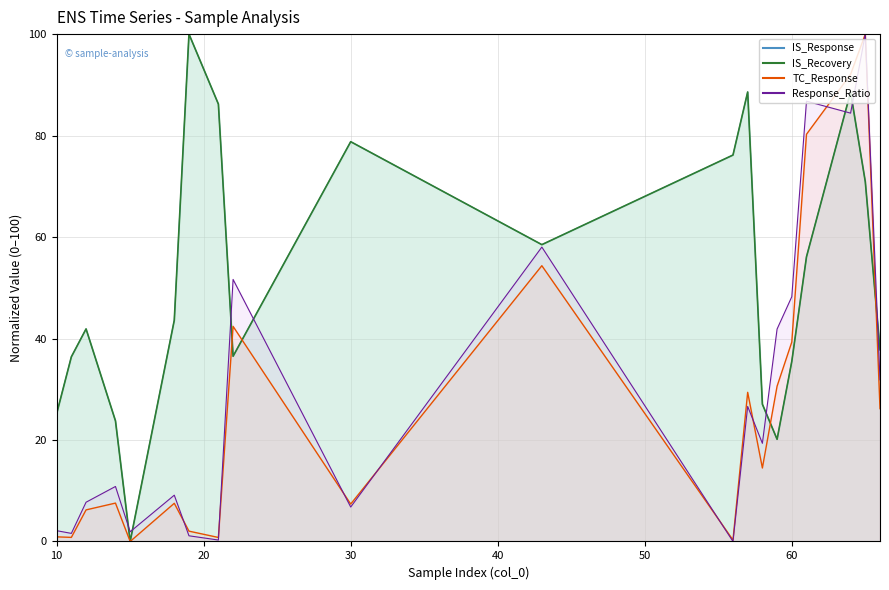

At 57, list the series in order from largest to smallest.

IS_Response, IS_Recovery, TC_Response, Response_Ratio